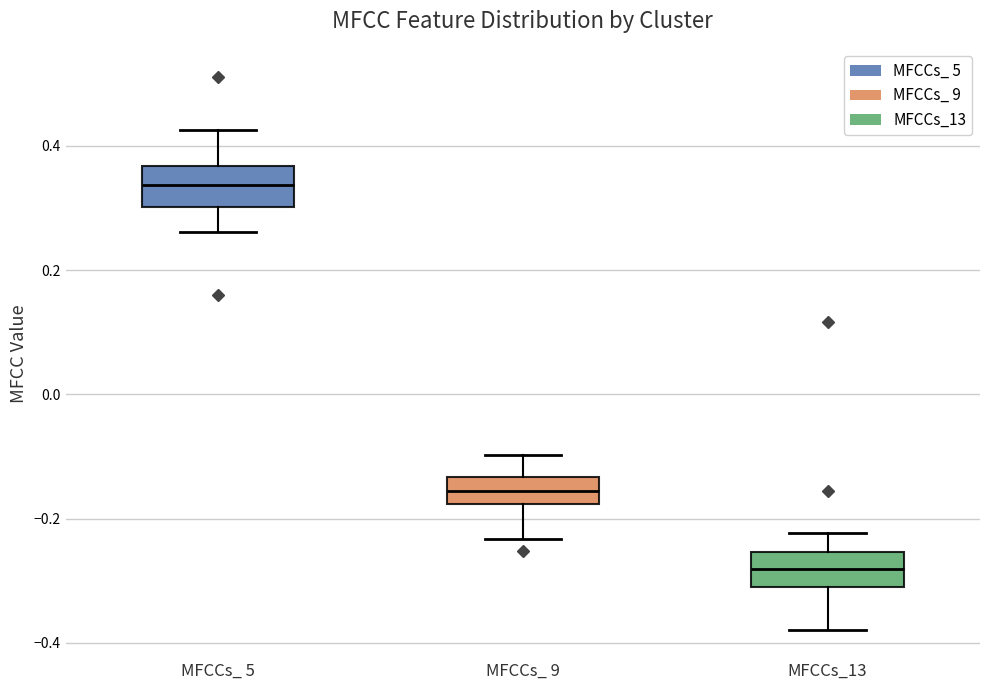

Which box has the lowest median line?

MFCCs_13